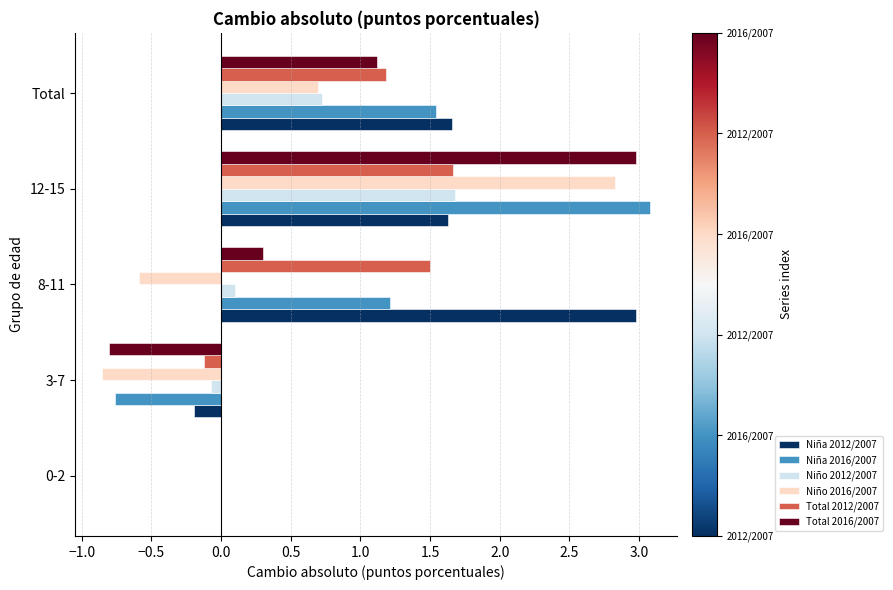

Is it true that Niña 2012/2007 equals 4.2 at 8-11?

False